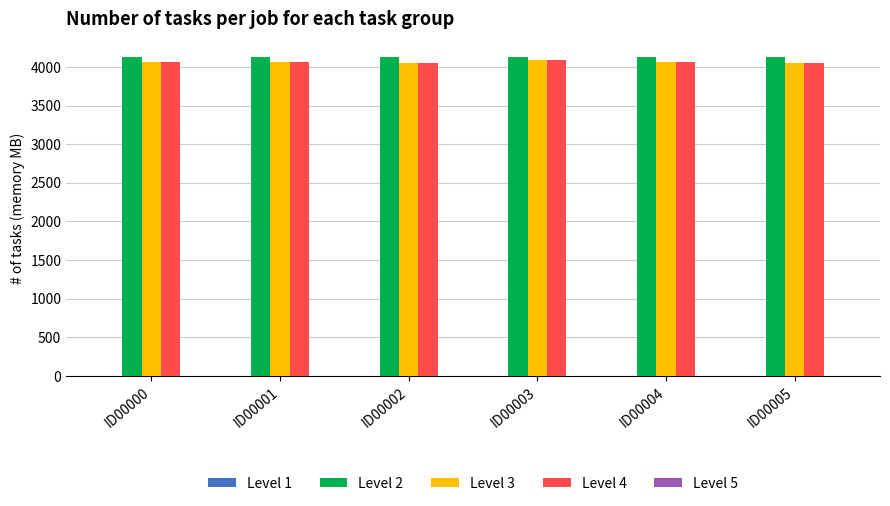

The value of Level 4 at ID00003 is 5331.1. True or false?

False